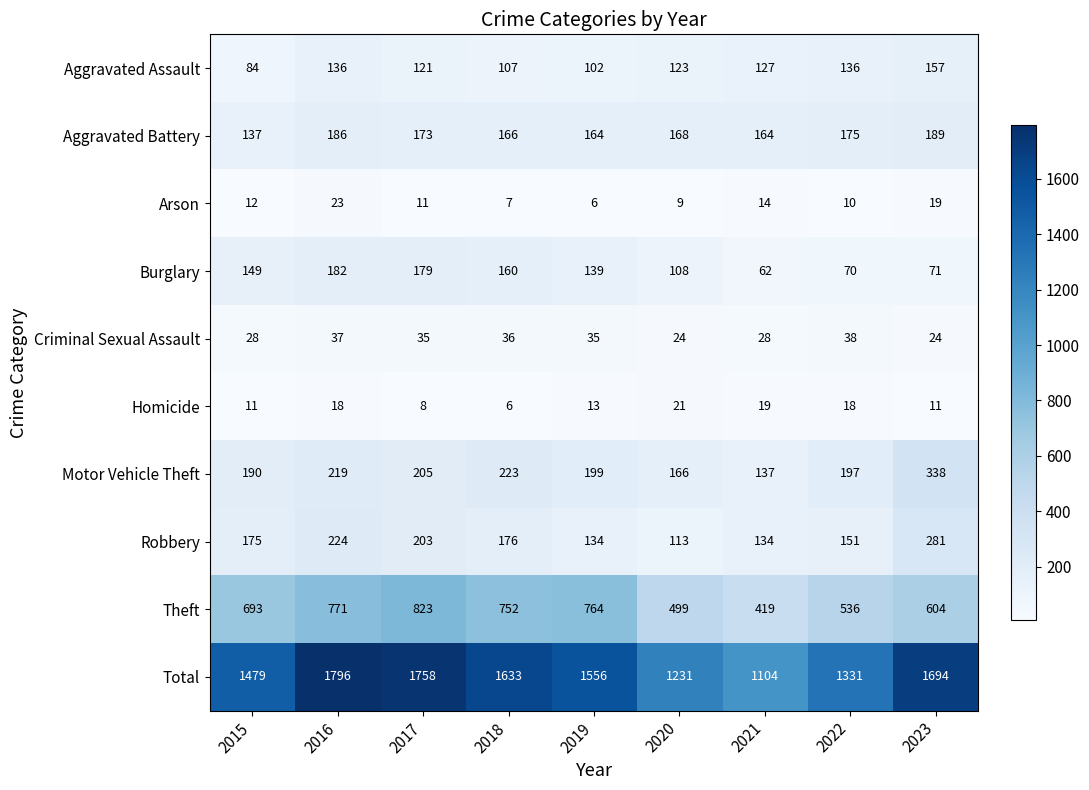

Which series has the largest total across all categories?

Total